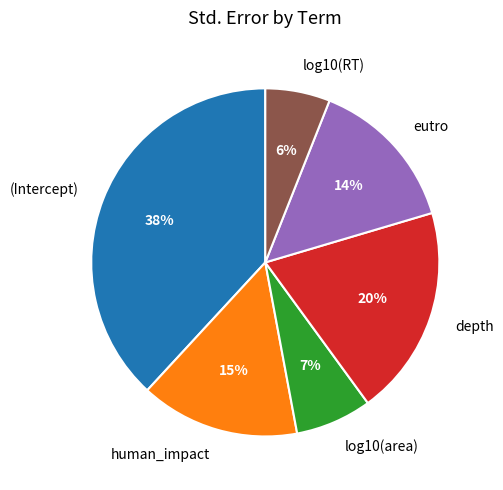

Is the sum of (Intercept) and human_impact greater than half?

Yes